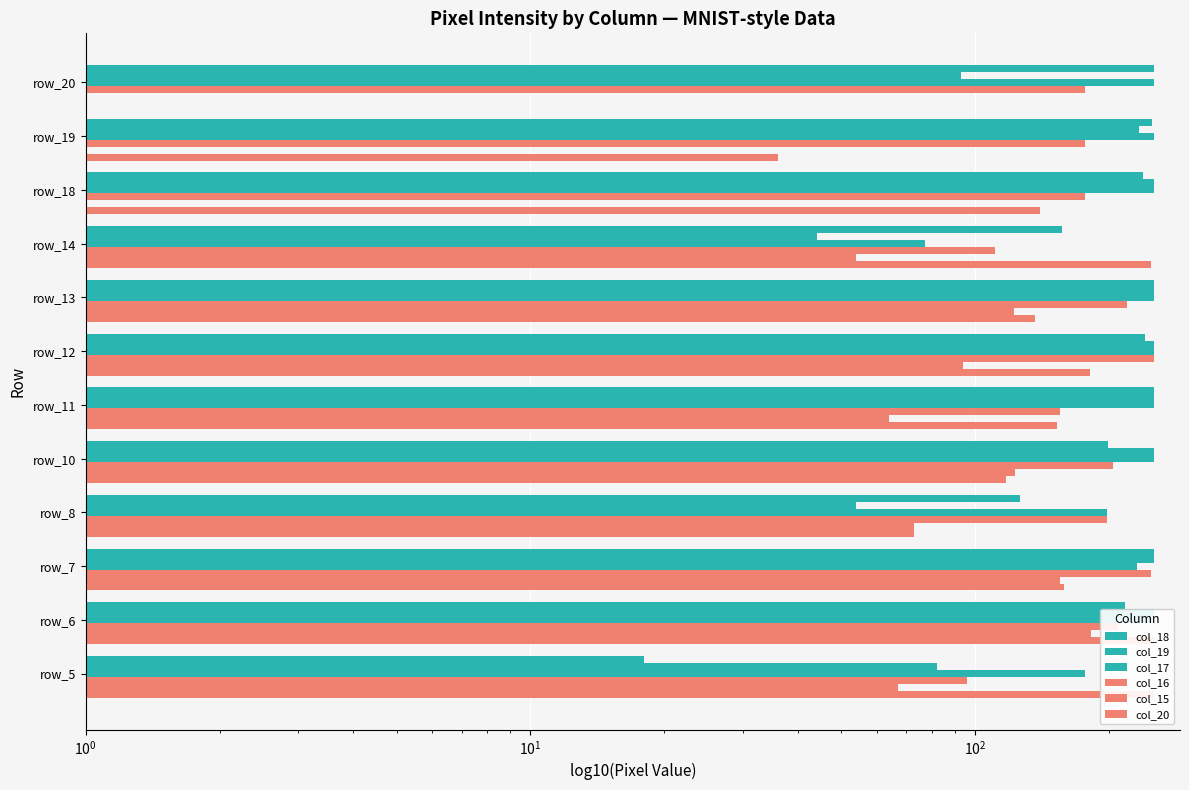

What is the label of the 5th bar from the right?

7